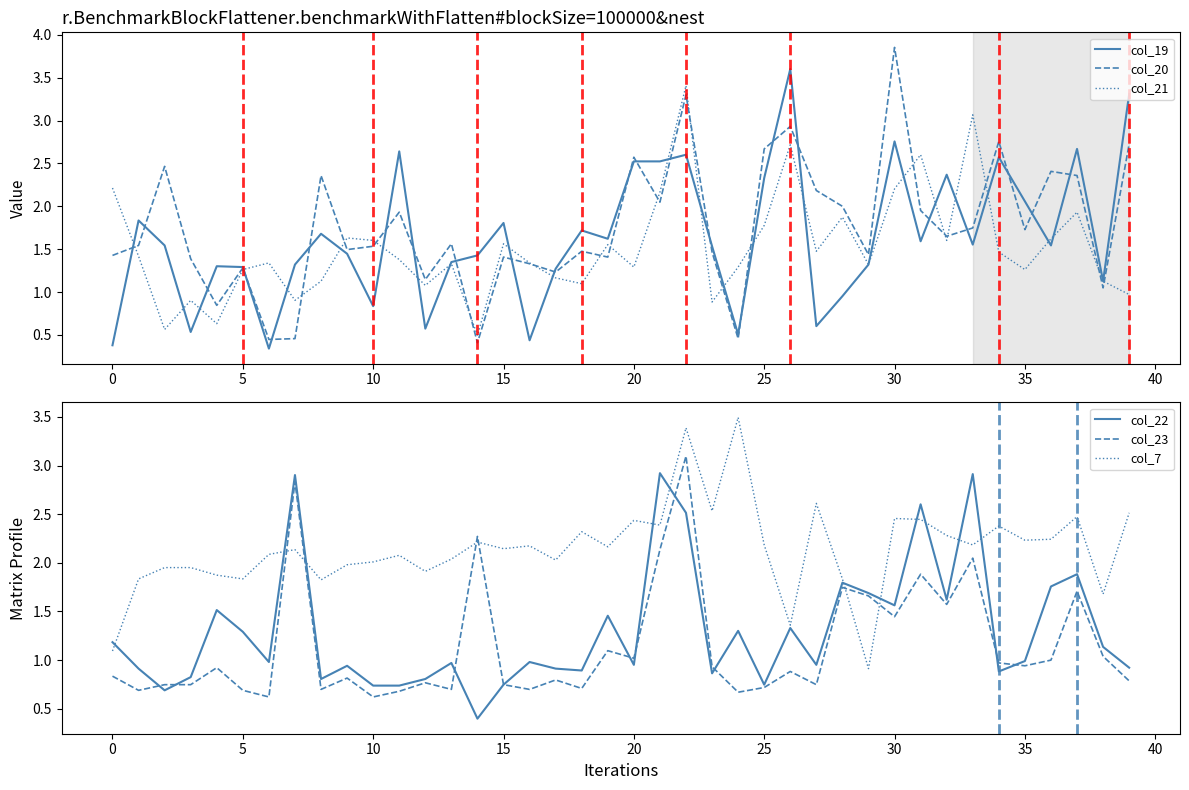

What is the value of the col_22 point at the 7th from the left?

1.0